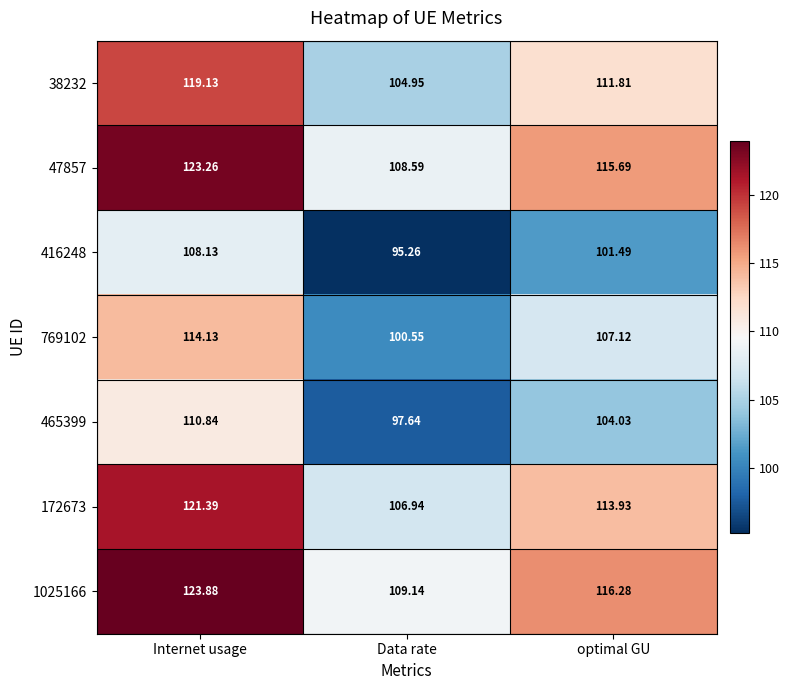

Where does the 769102 series first go above 107?

Internet usage